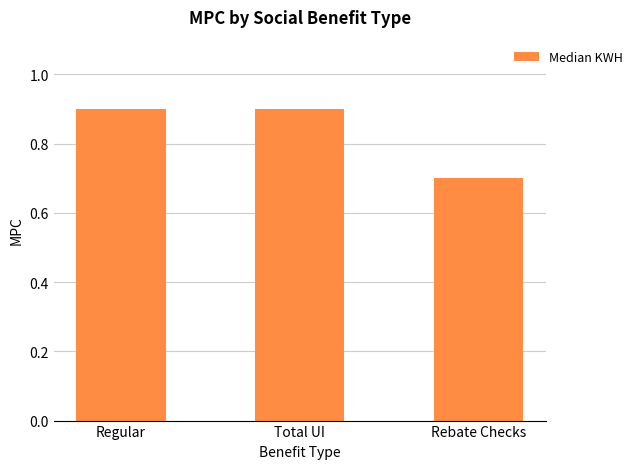

What is the greatest value displayed?

0.9